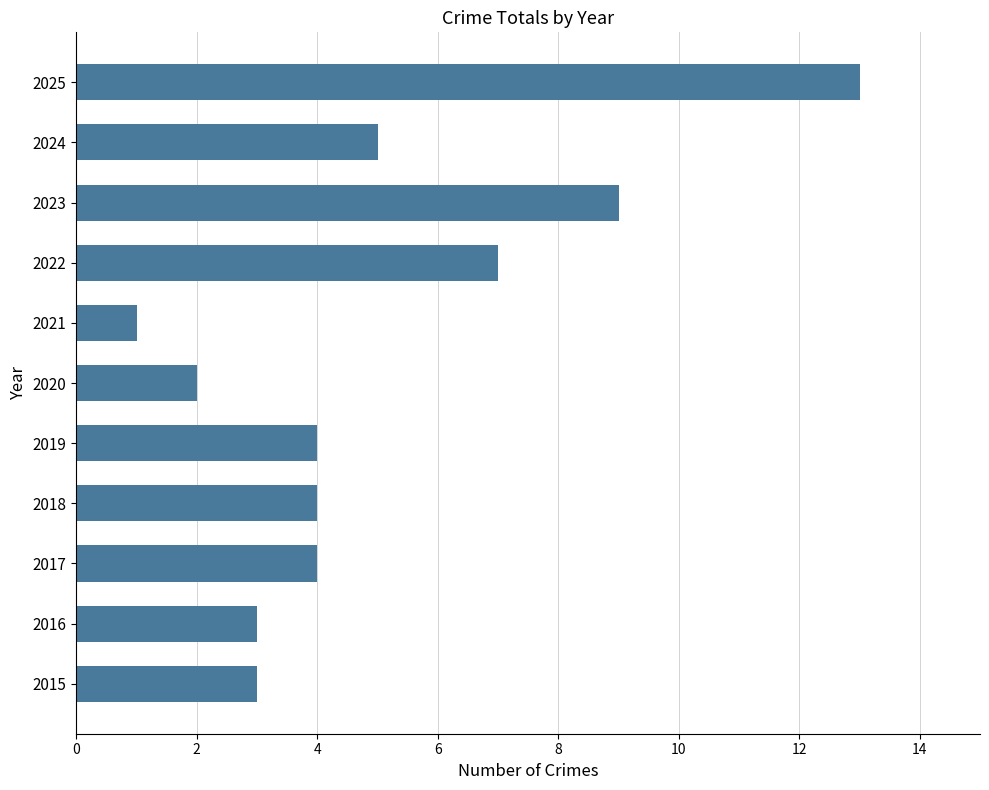

Count the number of categories in the chart.

11